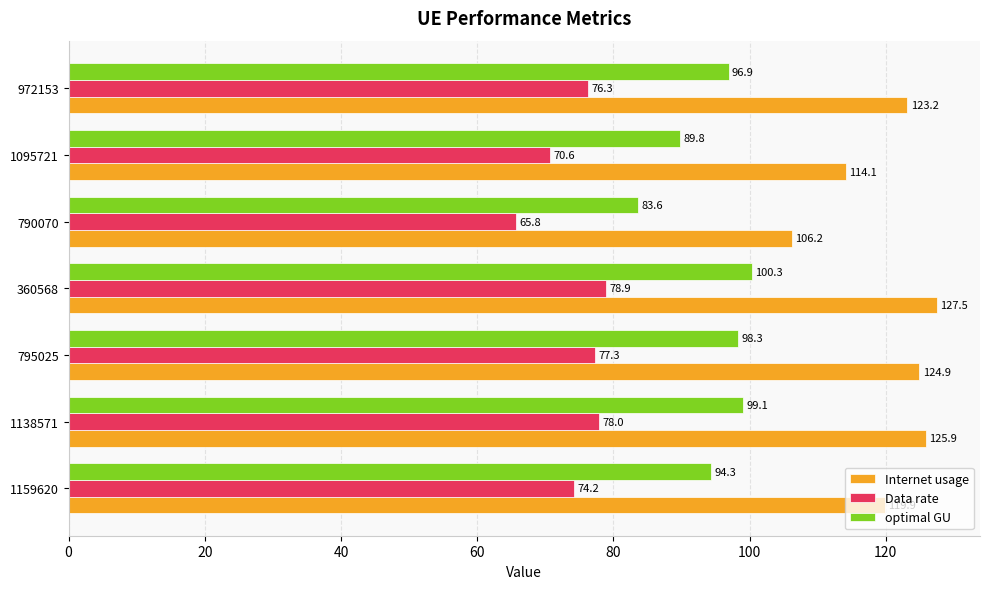

How many categories are shown in the chart?

7